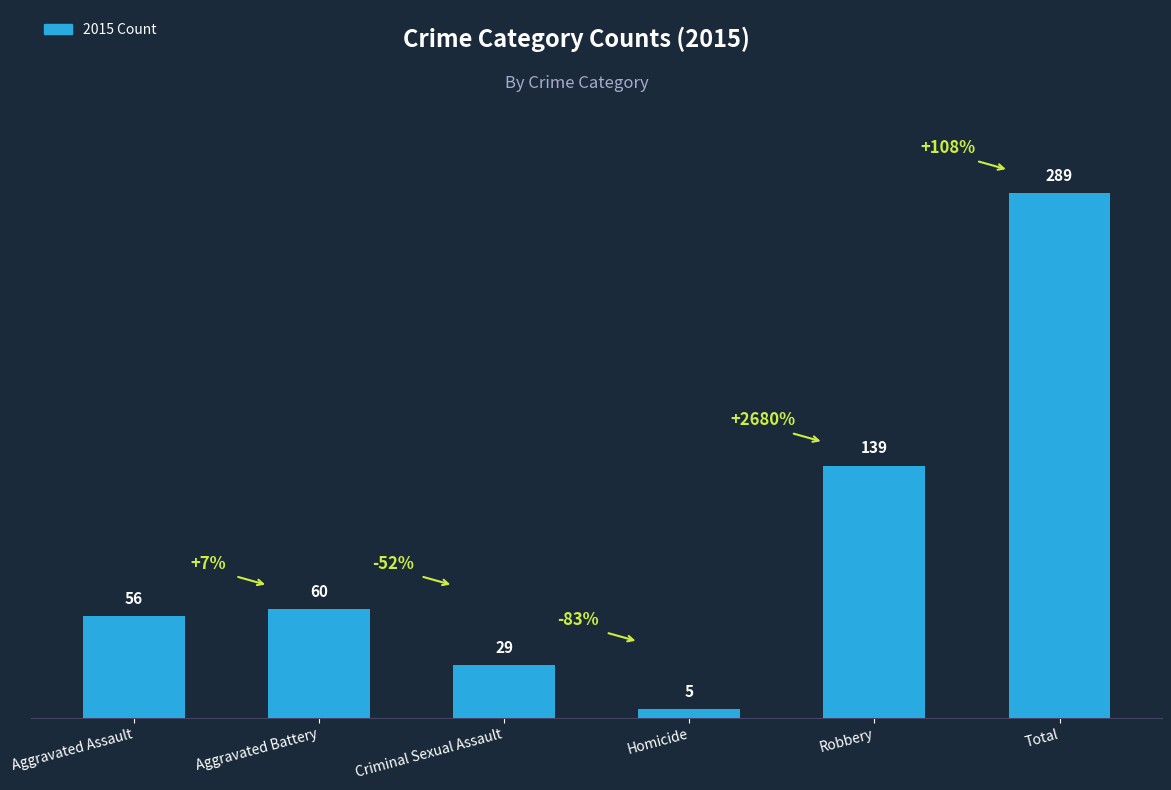

What is the label of the 5th bar from the left?

Robbery